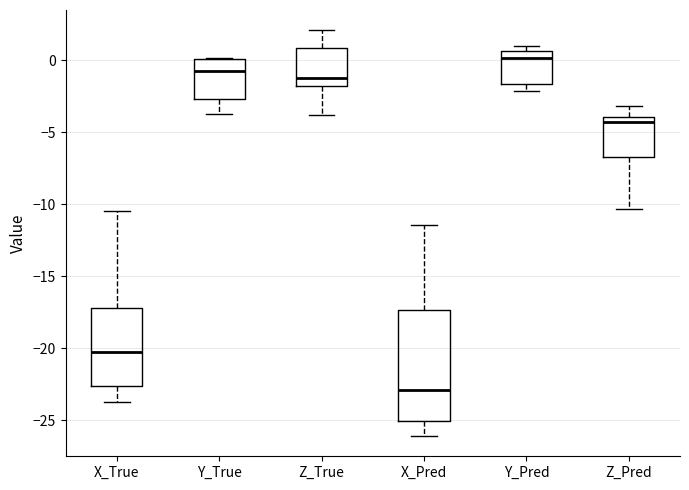

Which box is the tallest, from its lower edge to its upper edge?

X_Pred